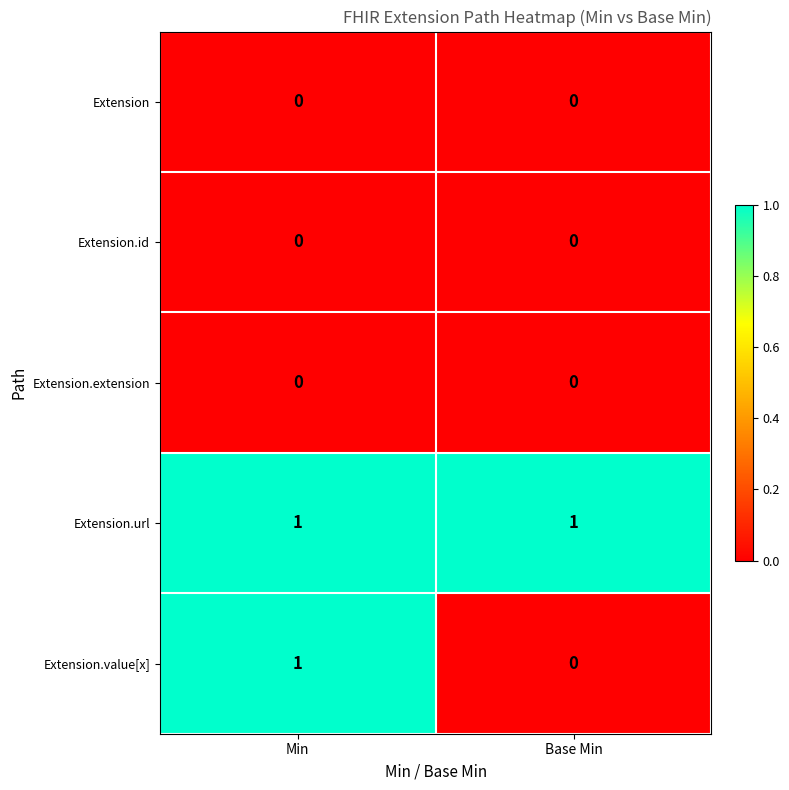

List the labels in order of Extension.value[x] value, largest first.

Min, Base Min